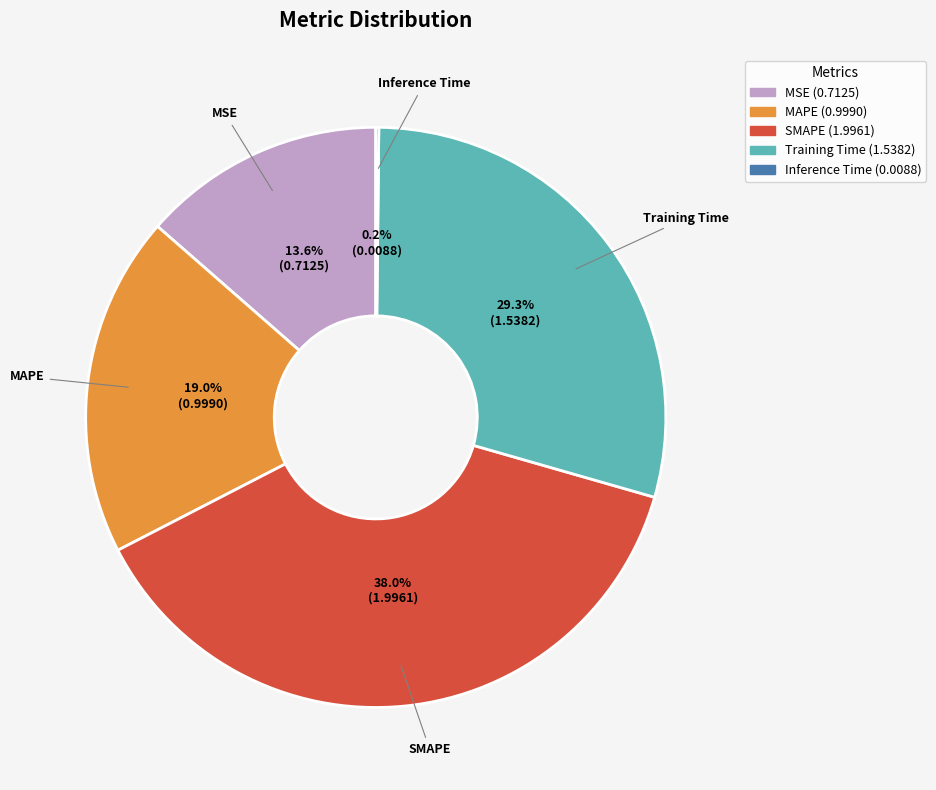

To the nearest percent, what is the average slice percentage?

20%